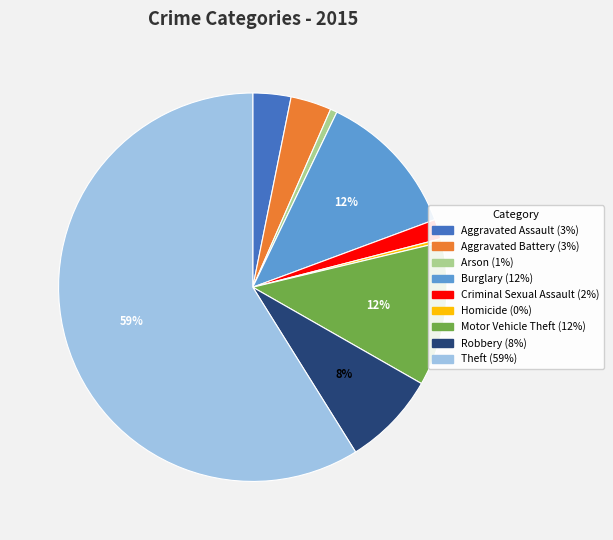

Between Motor Vehicle Theft and Criminal Sexual Assault, which is larger?

Motor Vehicle Theft